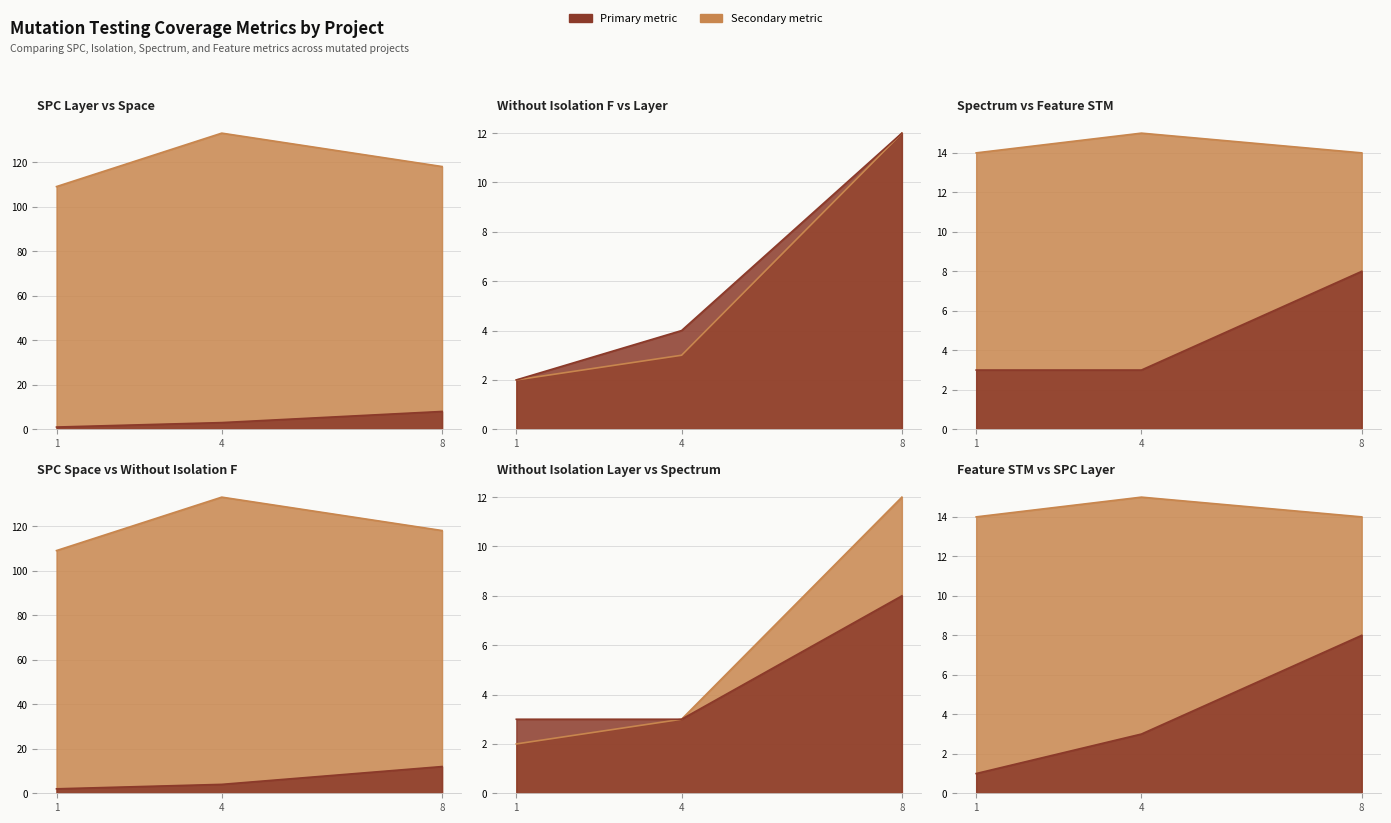

How many values in the WITHOUT_ISOLATION_F series are below 4?

1